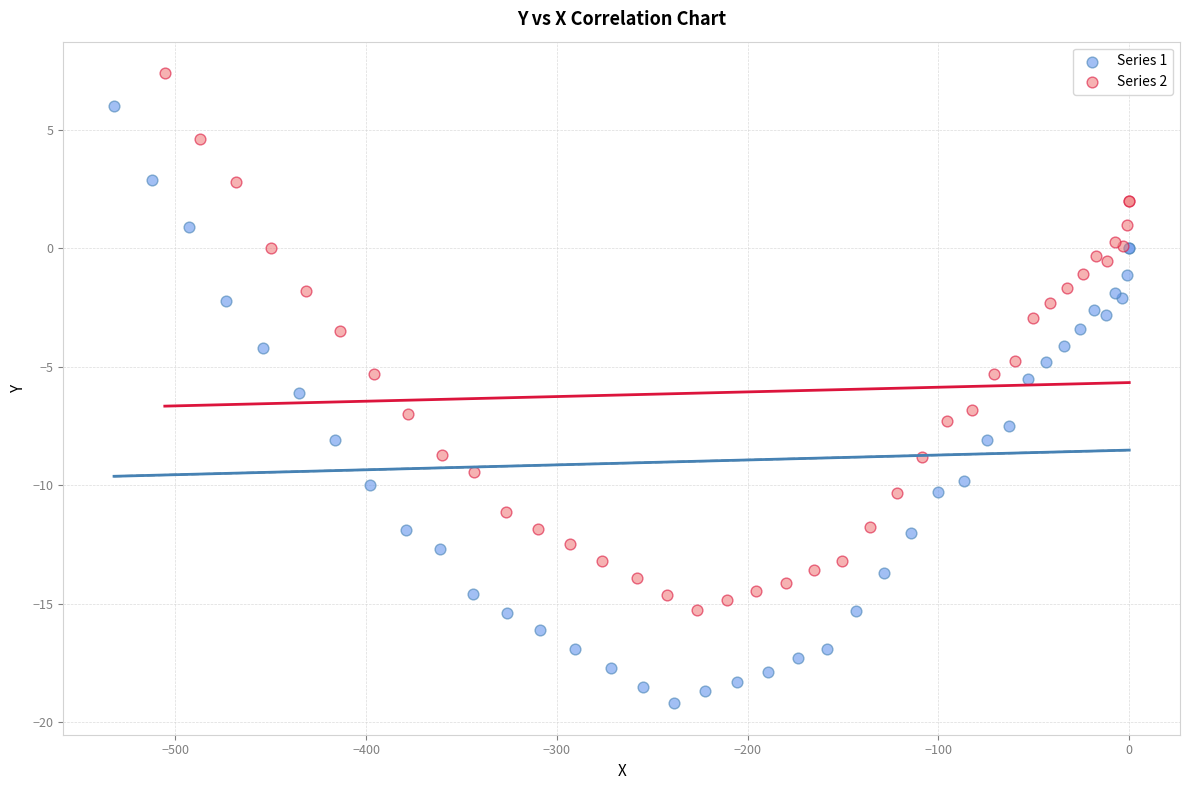

Which series contains the lowest Y value?

Series 1